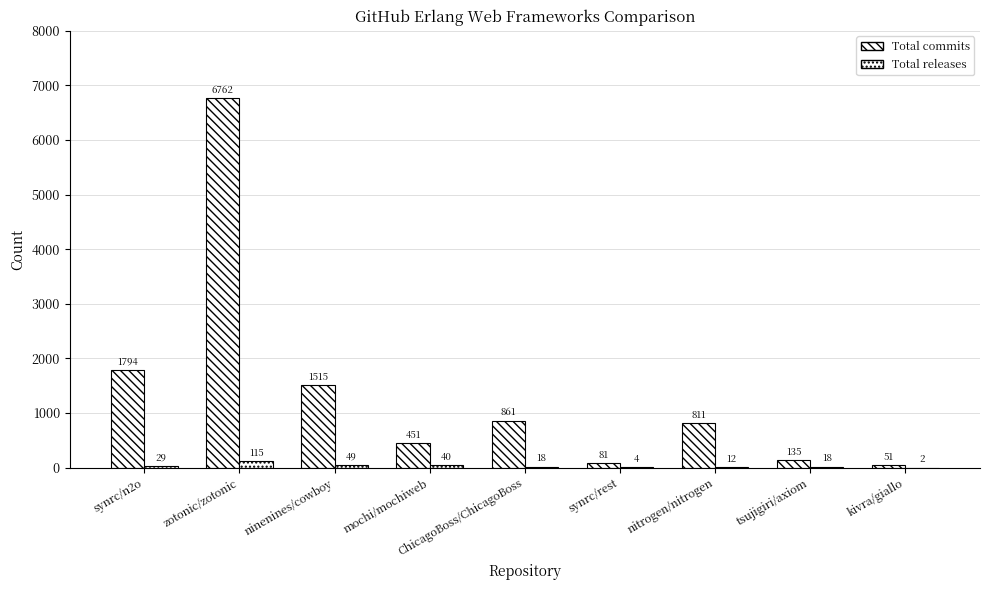

How many categories are shown in the chart?

9